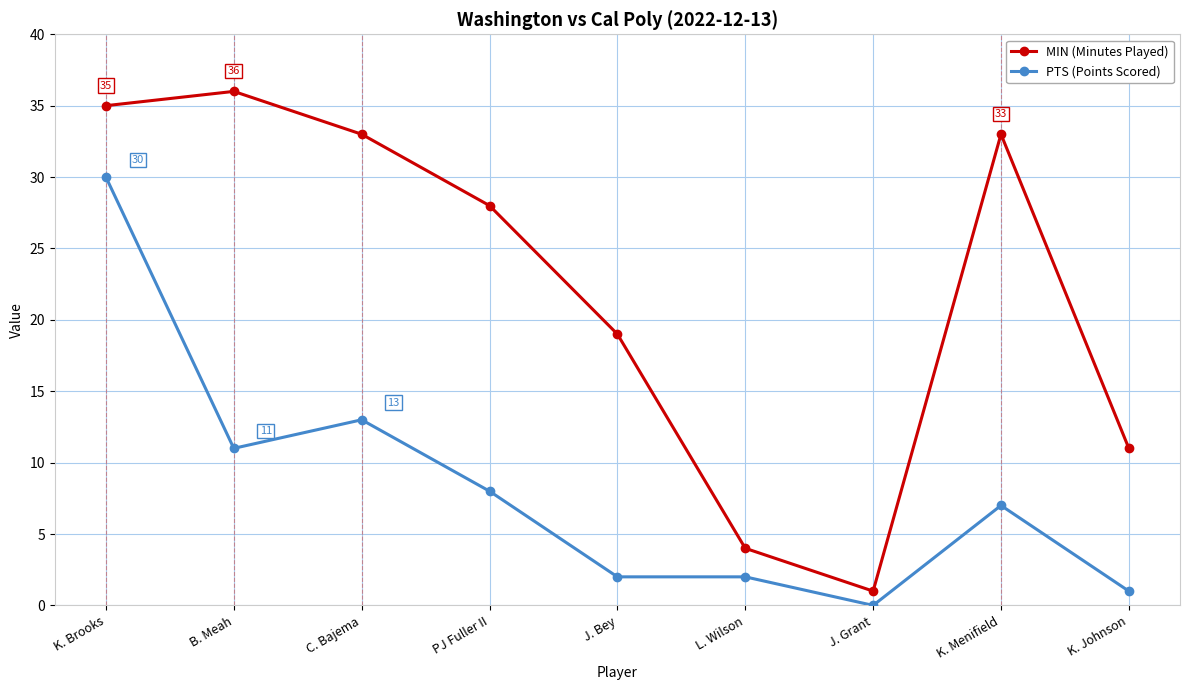

True or false: PTS (Points Scored) and MIN (Minutes Played) cross at least once.

False